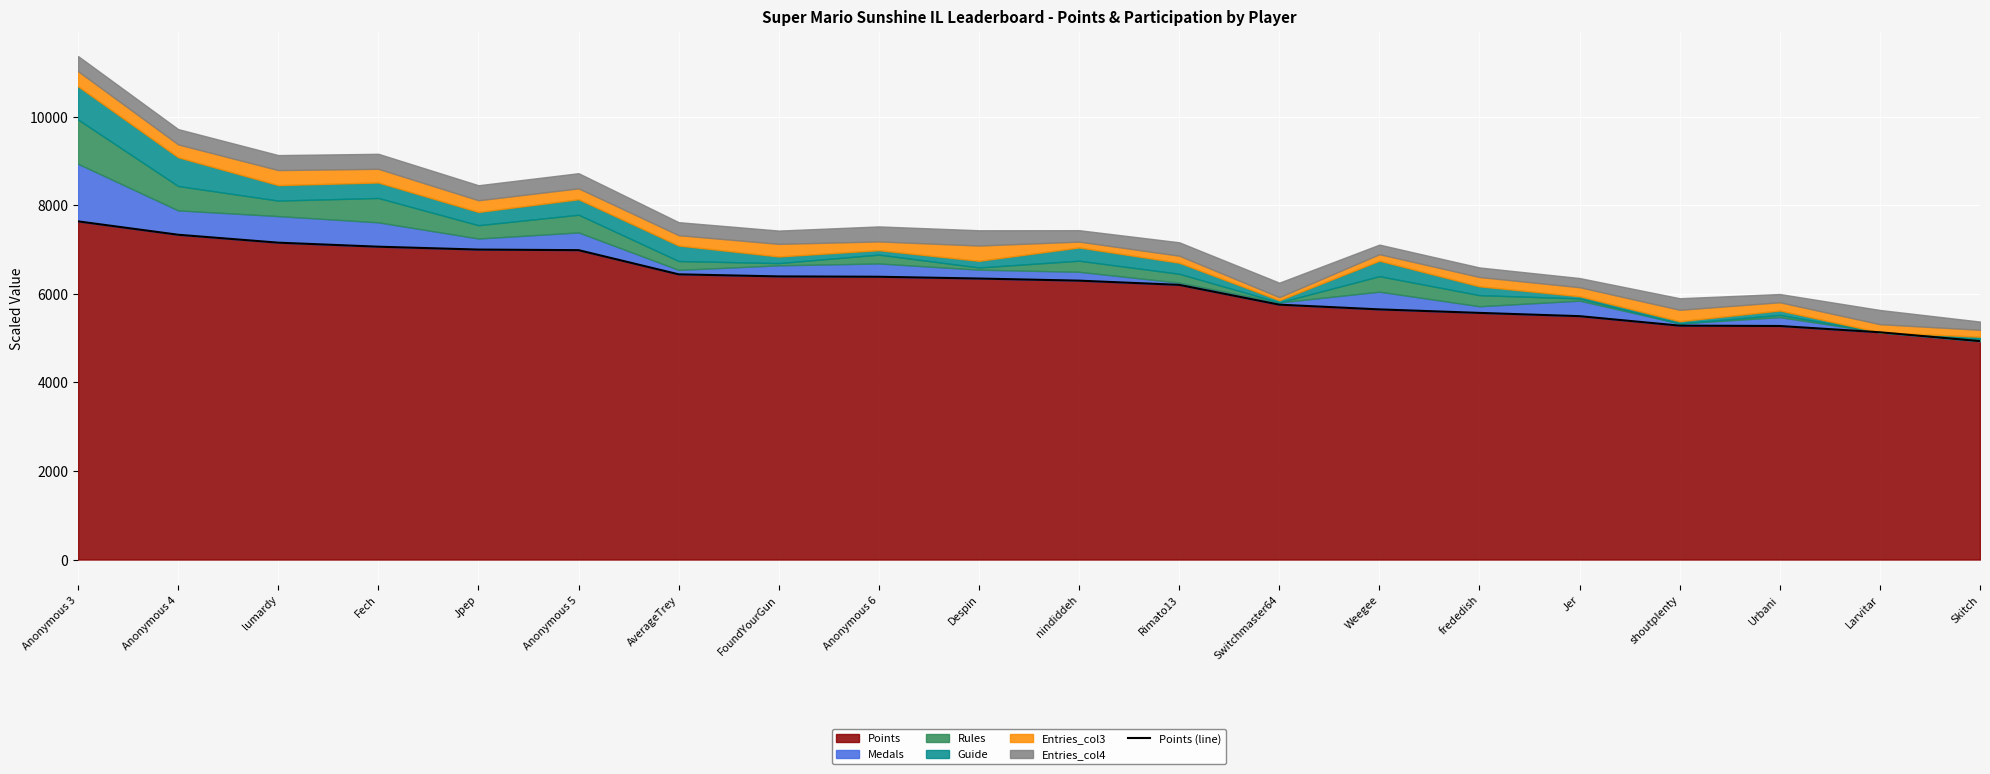

Where is the data nearest to the value 6285?

nindiddeh